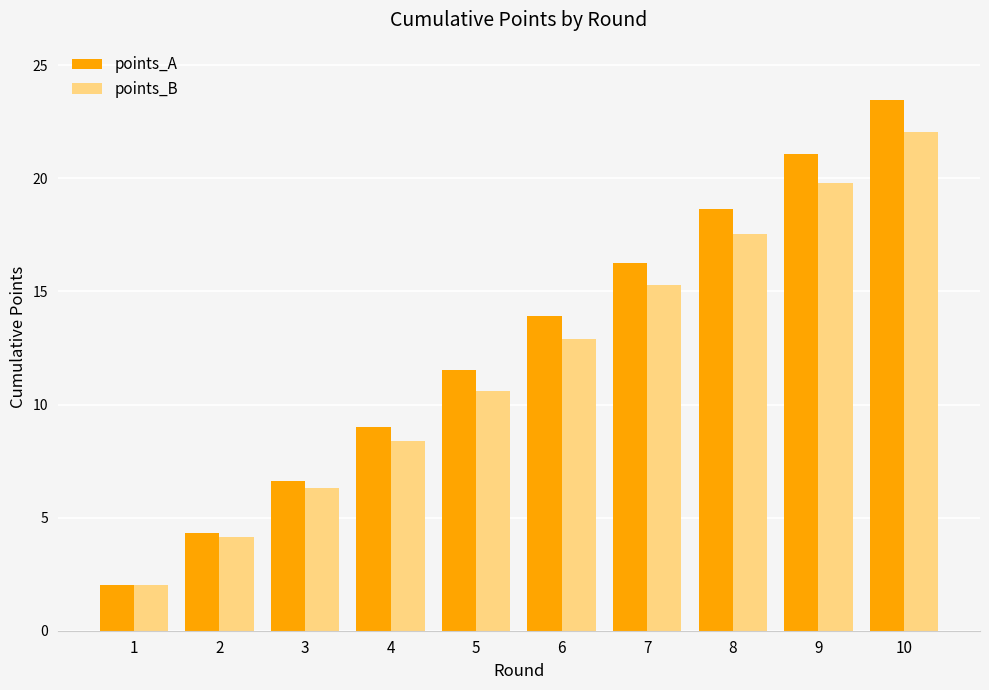

What is the lowest value of the points_A series?

2.0